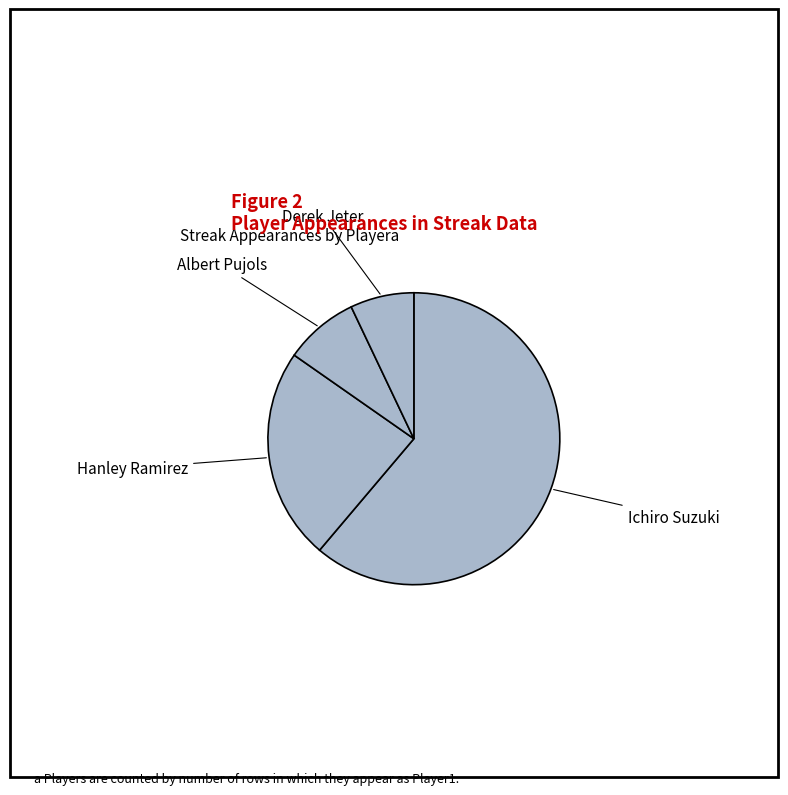

Between Hanley Ramirez and Derek Jeter, which is larger?

Hanley Ramirez